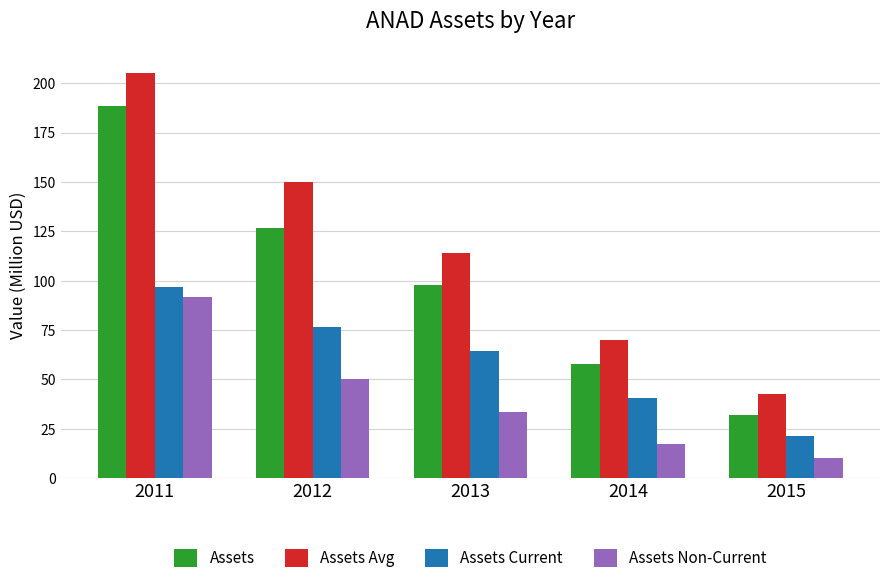

Which series changed the most between 2012 and 2014?

Assets Avg